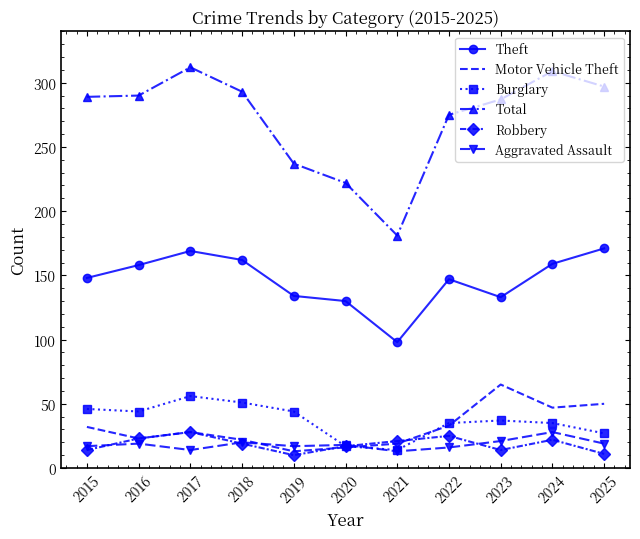

Which series has the largest total across all categories?

Total